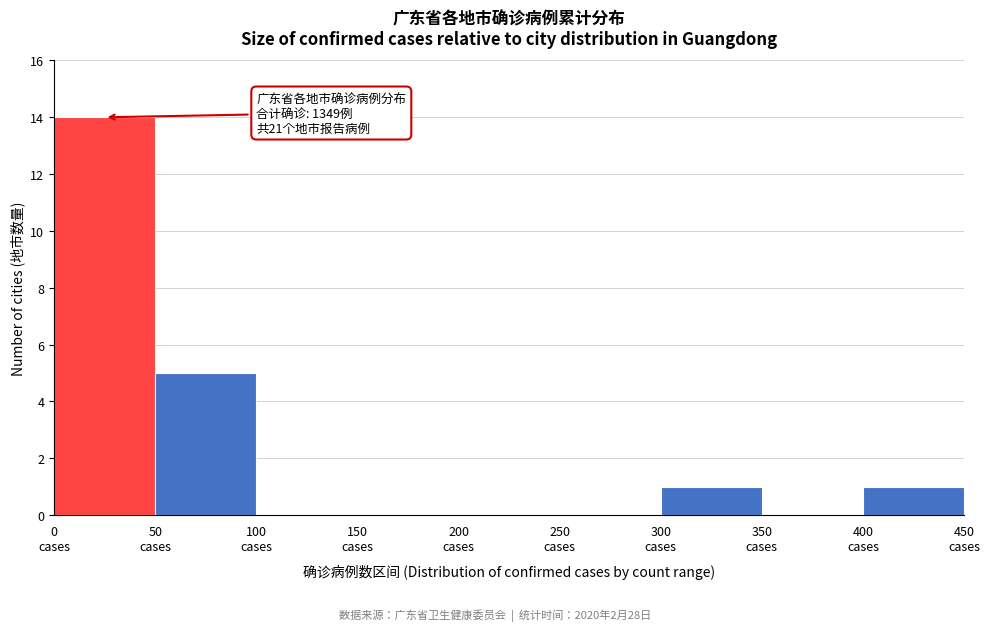

Which range on the x-axis has the tallest bar?

0 to 50